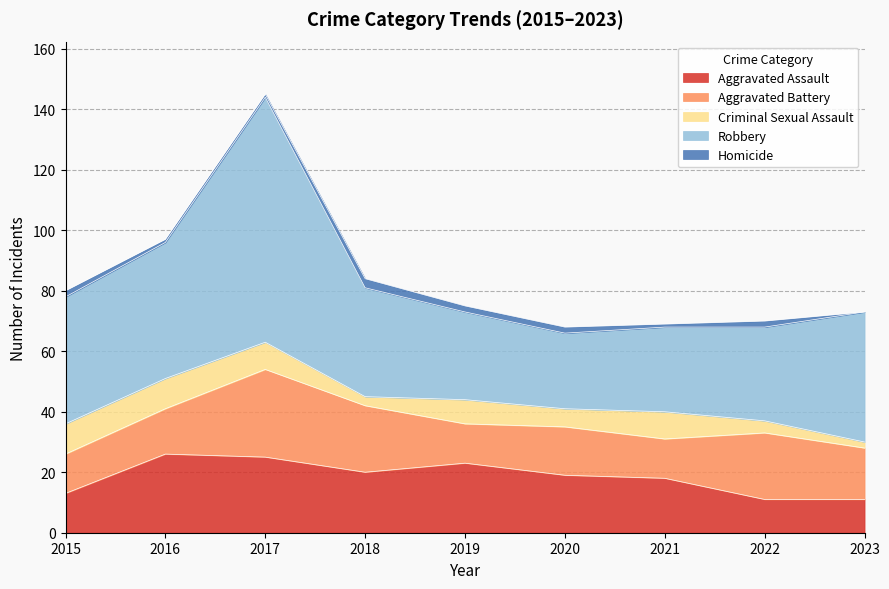

Reading right to left, transcribe all the data shown in this chart.

Aggravated Assault: 11	11	18	19	23	20	25	26	13
Aggravated Battery: 17	22	13	16	13	22	29	15	13
Criminal Sexual Assault: 2	4	9	6	8	3	9	10	10
Robbery: 43	31	28	25	29	36	81	45	42
Homicide: 0	2	1	2	2	3	1	1	2